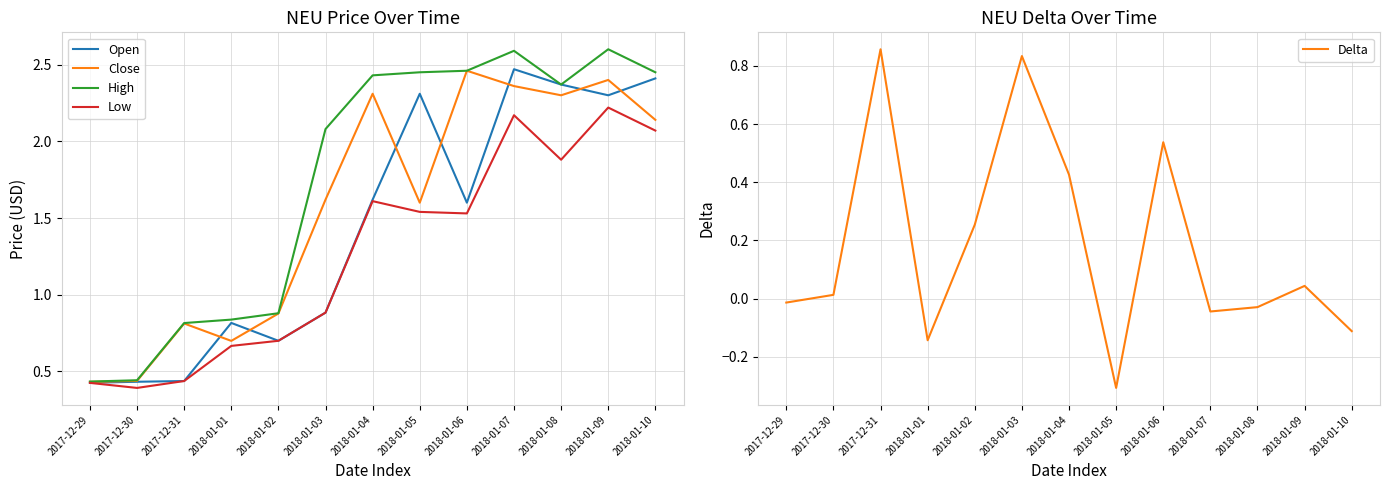

What is the value of the High point at the 11th from the left?

2.4